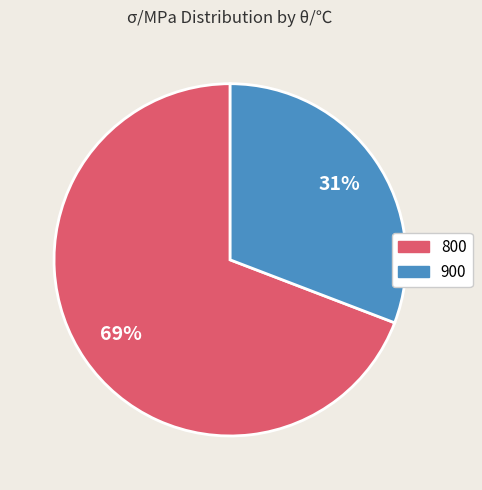

To the nearest percent, what is the average slice percentage?

50%